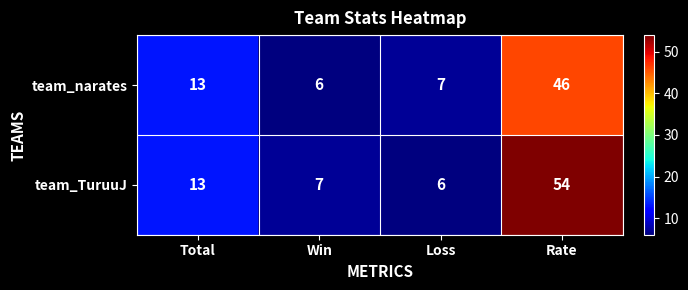

What is the sum of the team_TuruuJ values at Loss and Win?

13